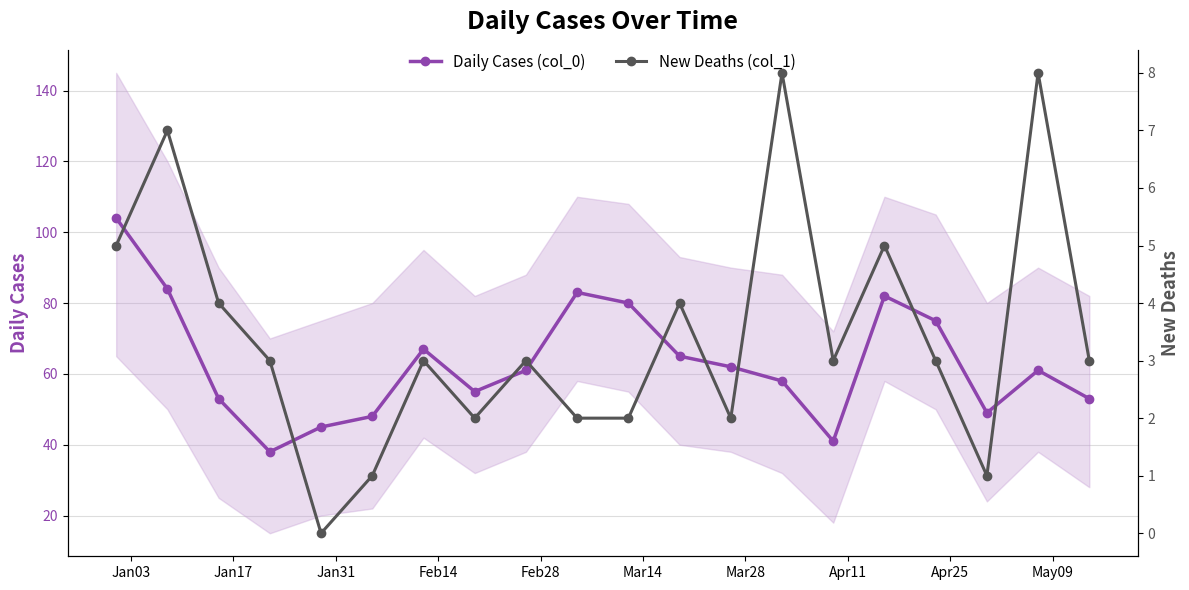

Reading left to right, list all the values displayed in this chart.

Daily Cases (col_0): 104	84	53	38	45	48	67	55	61	83	80	65	62	58	41	82	75	49	61	53
New Deaths (col_1): 5	7	4	3	0	1	3	2	3	2	2	4	2	8	3	5	3	1	8	3